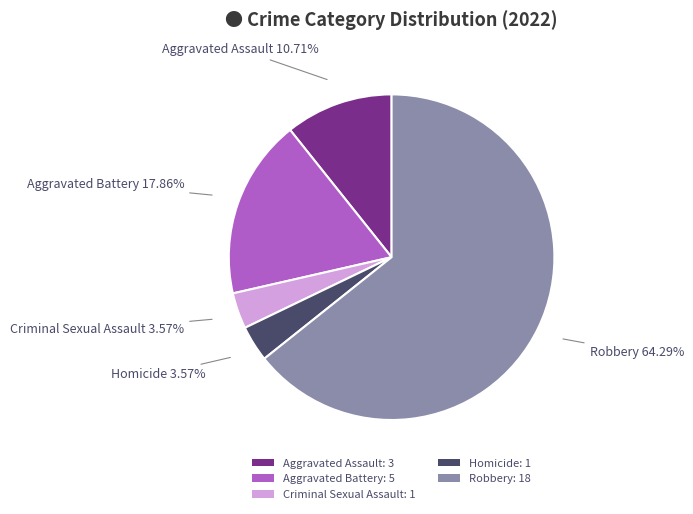

Count the number of slices in the pie.

5